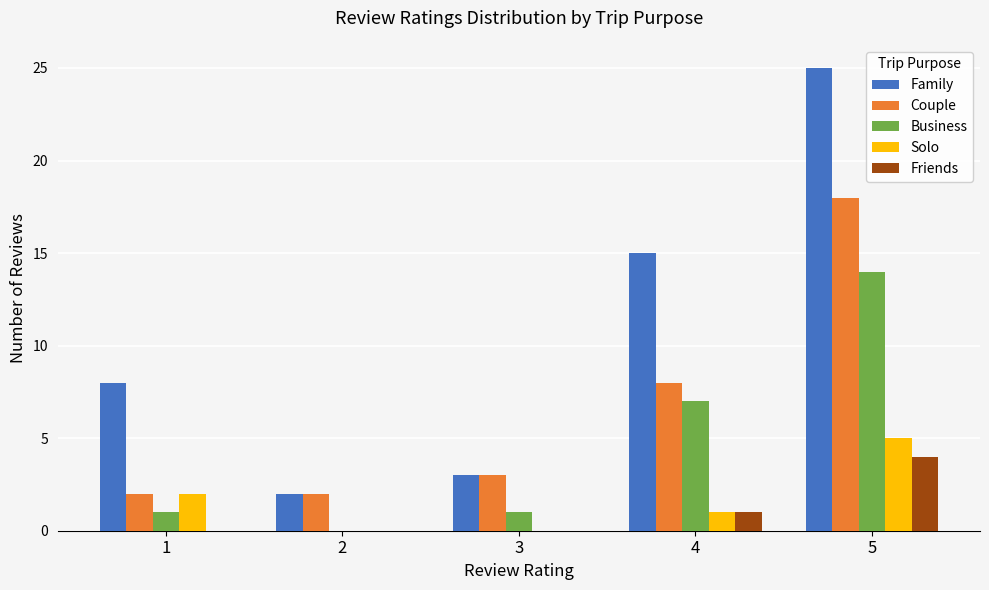

At which label is Couple closest to 10?

4